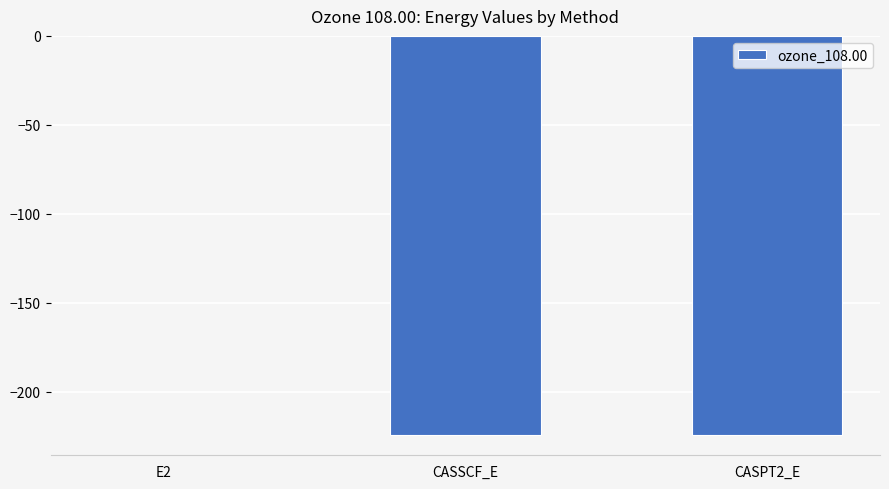

What is the change in value from E2 to CASSCF_E?

-224.3